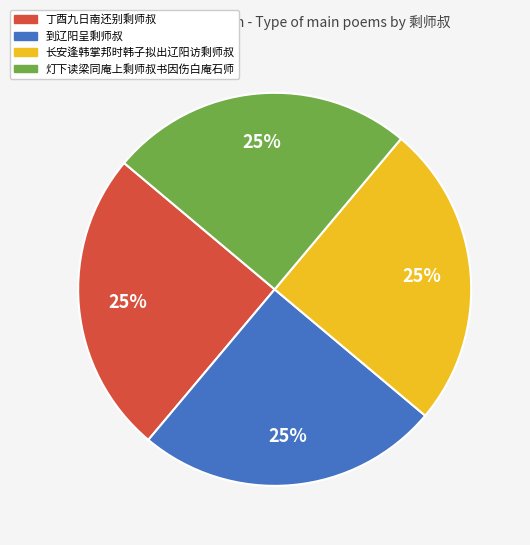

What is the ratio of the value at 灯下读梁同庵上剩师叔书因伤白庵石师 to the value at 丁酉九日南还别剩师叔?

1.0